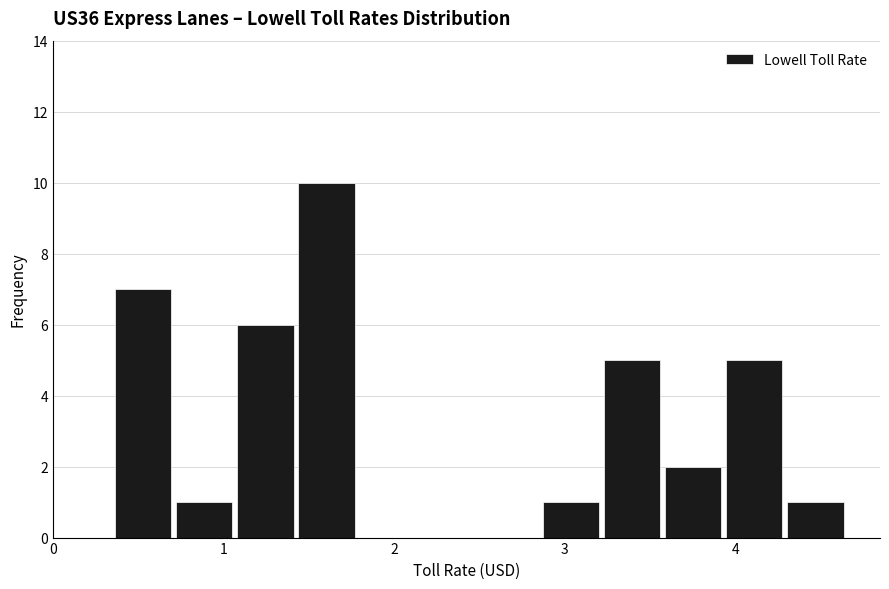

Around what value on the x-axis is the tallest bar? Give the approximate position of its centre, as read against the axis.

1.6